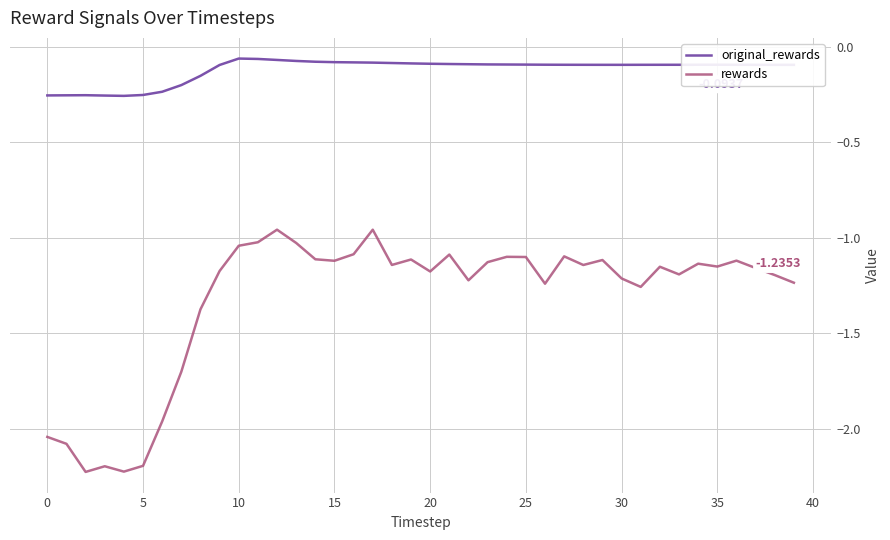

Rank the series by their maximum value, from lowest to highest.

rewards, original_rewards